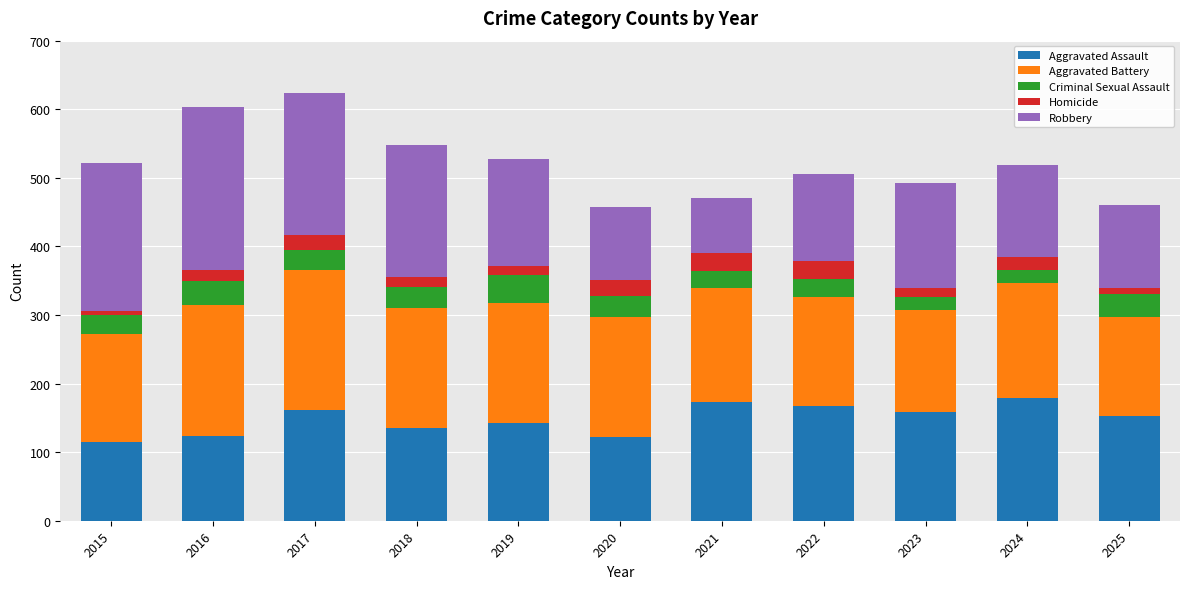

True or false: Aggravated Assault has a value of 167 at 2016.

False